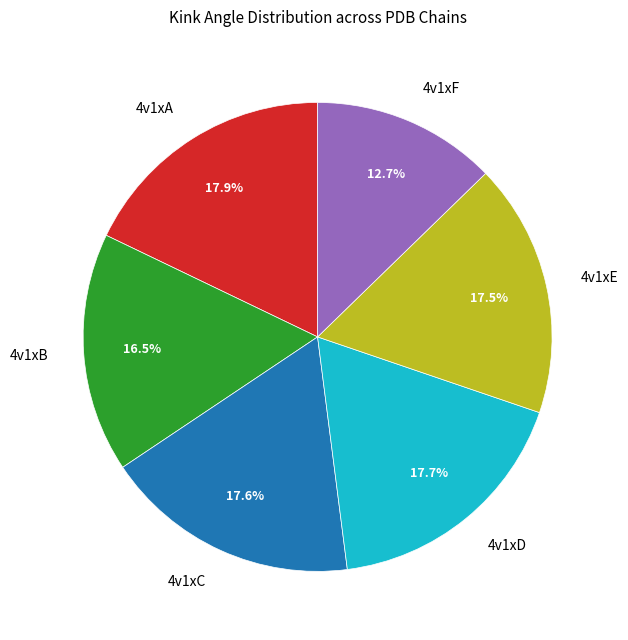

To the nearest percent, what is the combined percentage of 4v1xD and 4v1xC?

35%